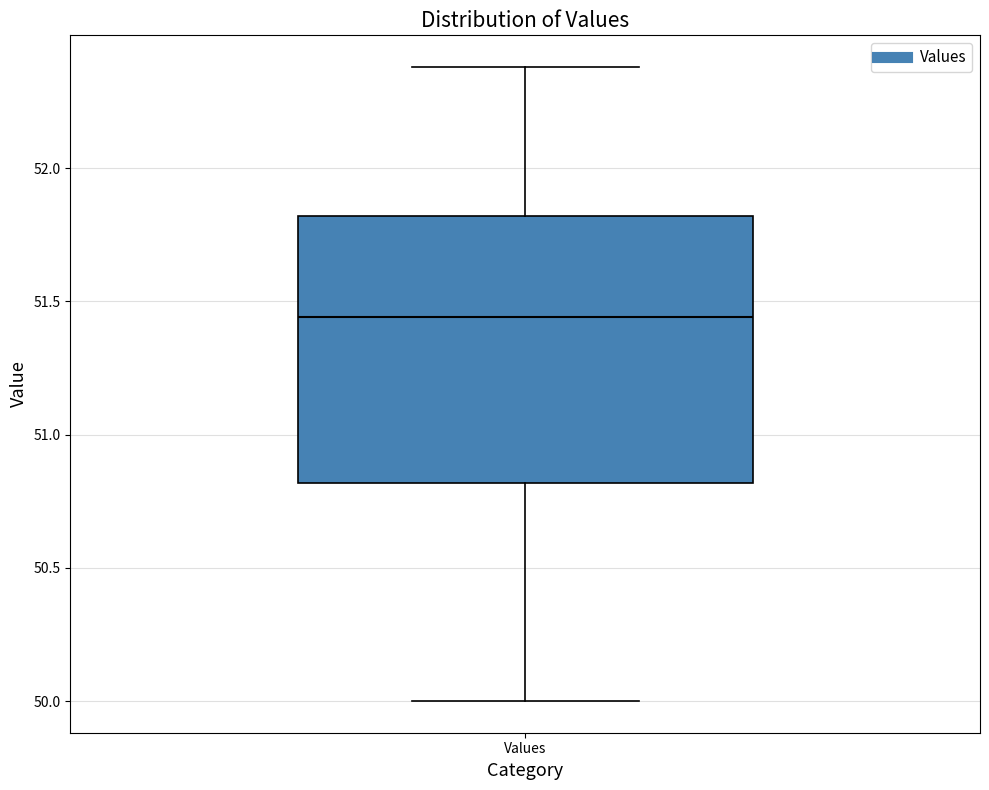

Where does the lower whisker of the box for Values end on the y-axis? The values are not printed on the chart, so give them approximately, as read against the axis.

50.00